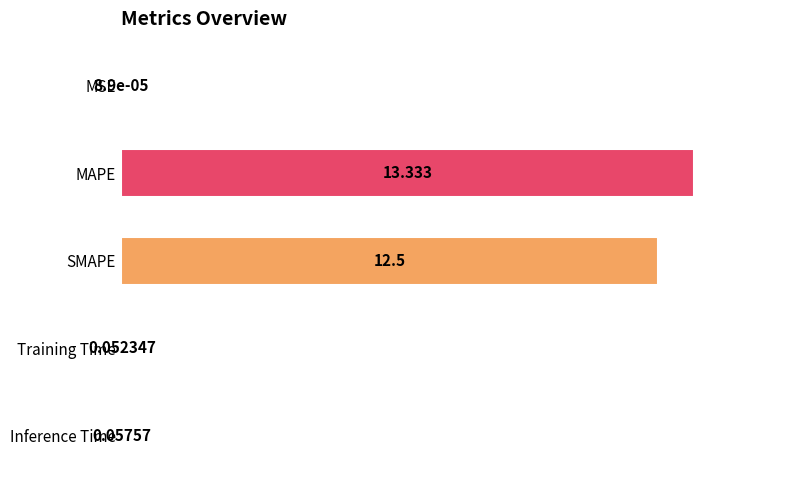

Which category has the highest value across all series?

MAPE